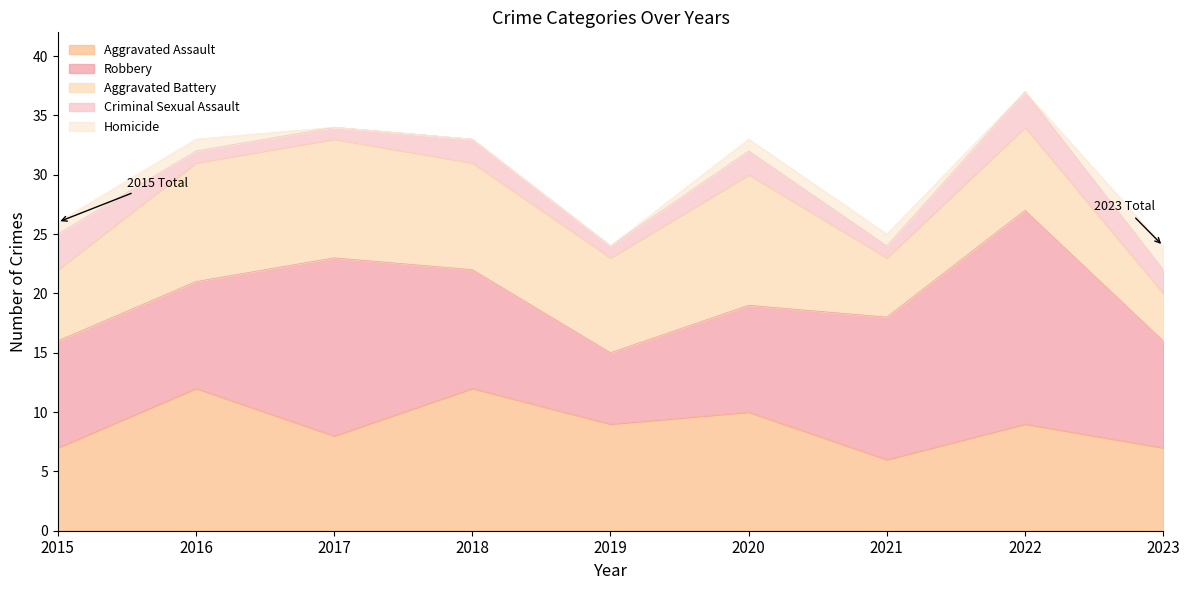

At how many categories does at least one series exceed 12?

2